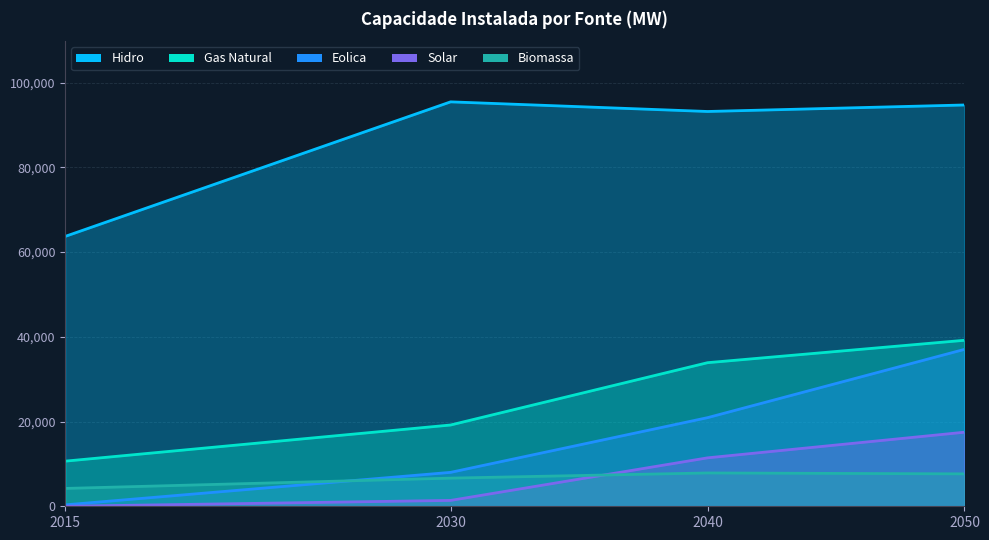

At how many categories does at least one series exceed 72249?

3